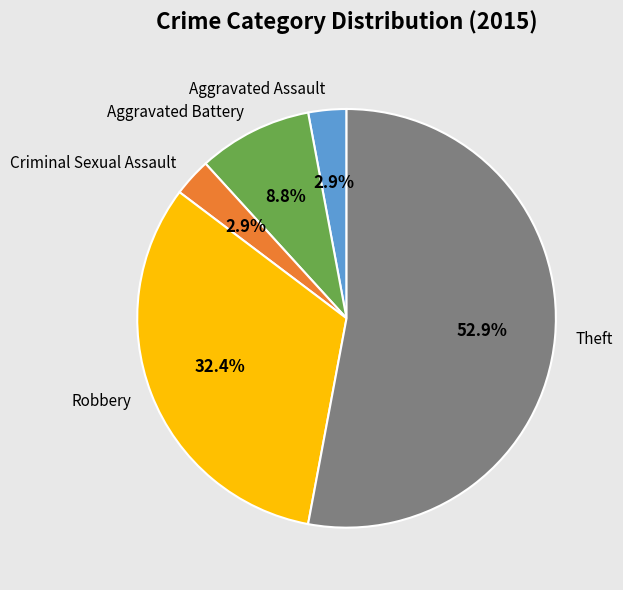

Which category accounts for the majority?

Theft